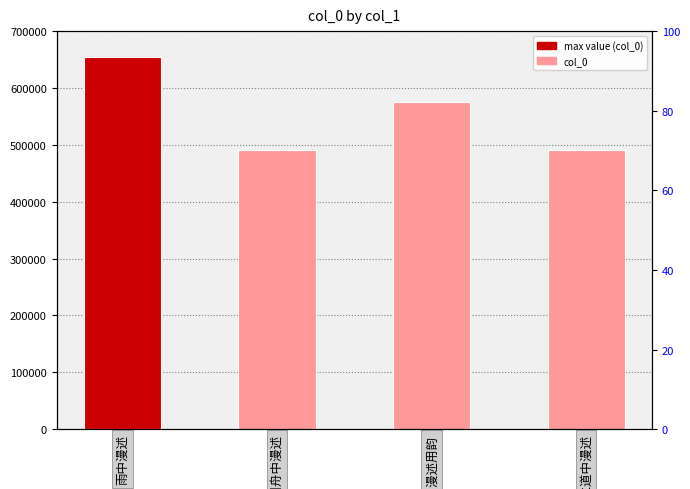

At which label is the value closest to 573150?

山中漫述用韵